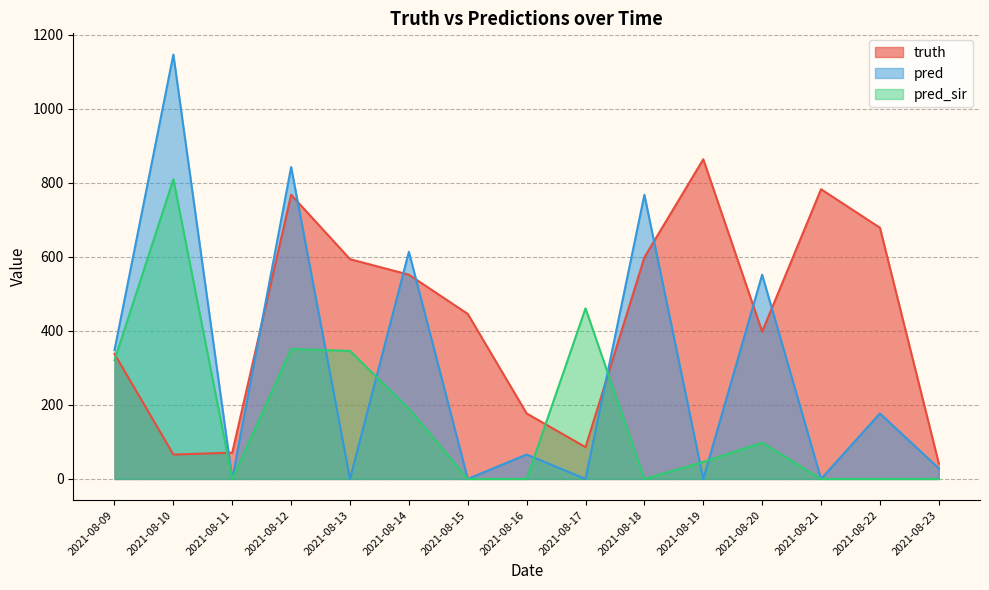

What are all the series names shown in the legend?

truth, pred, pred_sir